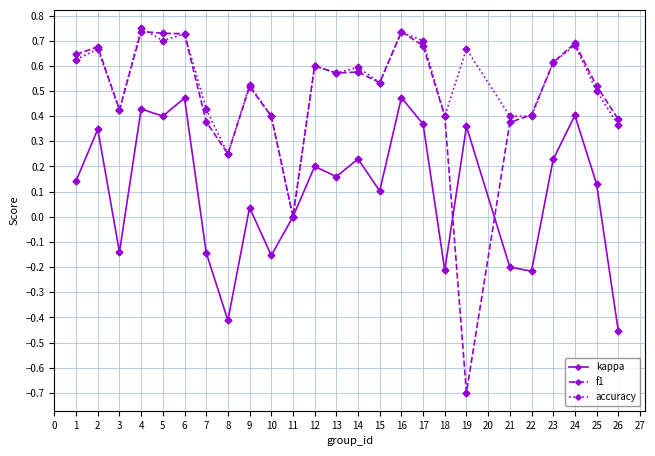

Is it true that kappa equals -0.4 at 19?

False